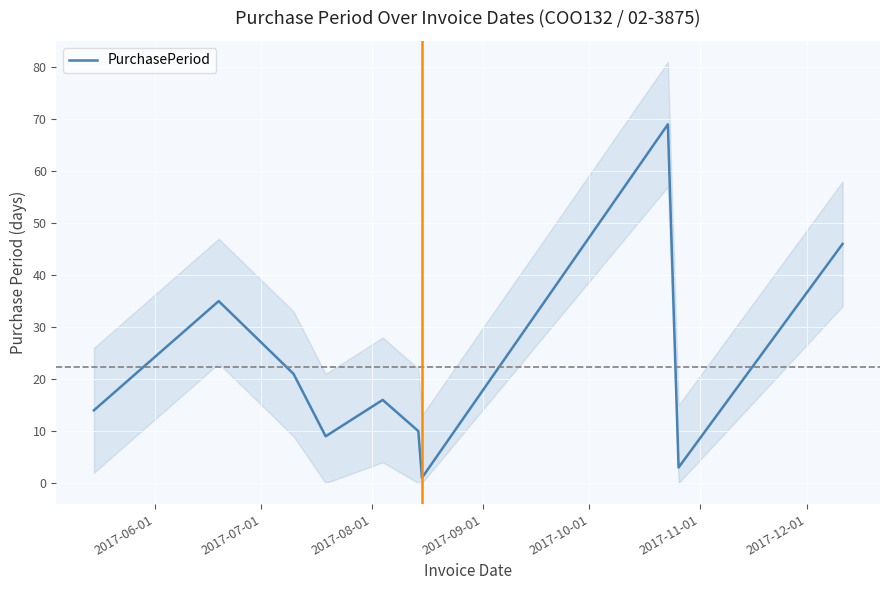

What is the maximum value for PurchasePeriod?

69